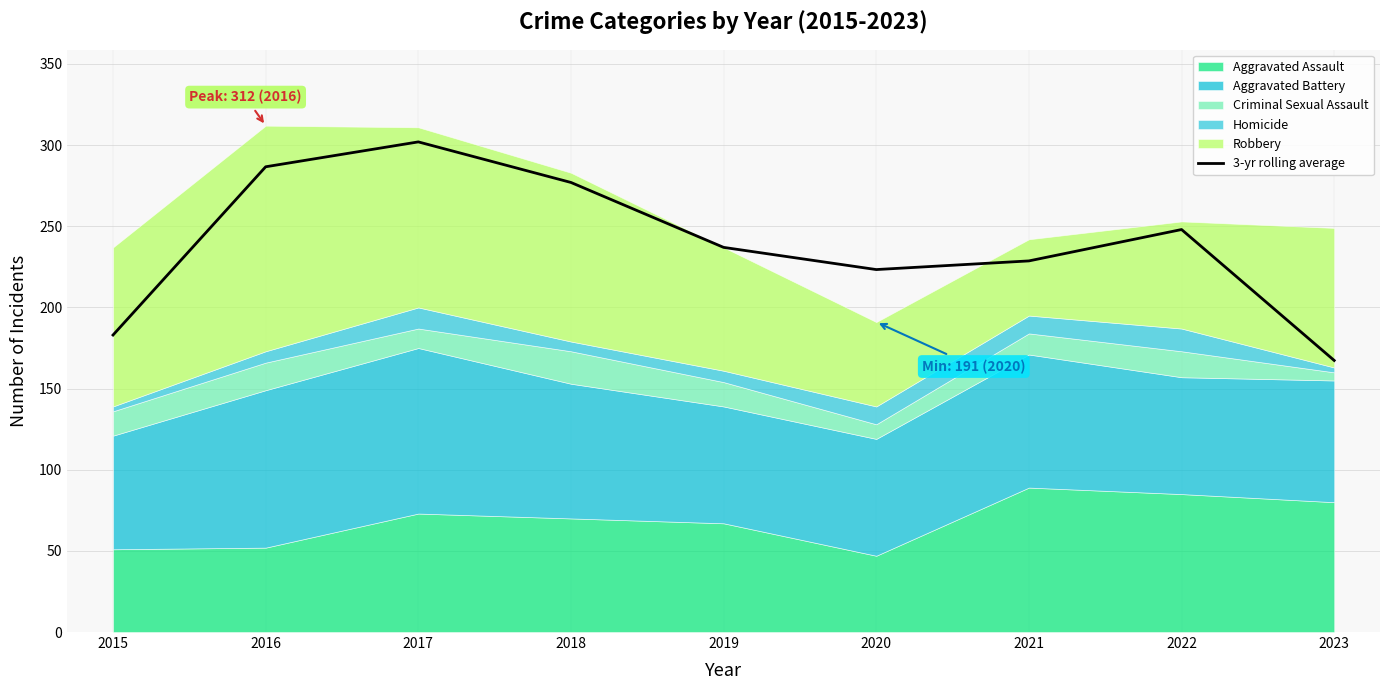

How many points are higher than both their immediate neighbors (excluding endpoints)?

2